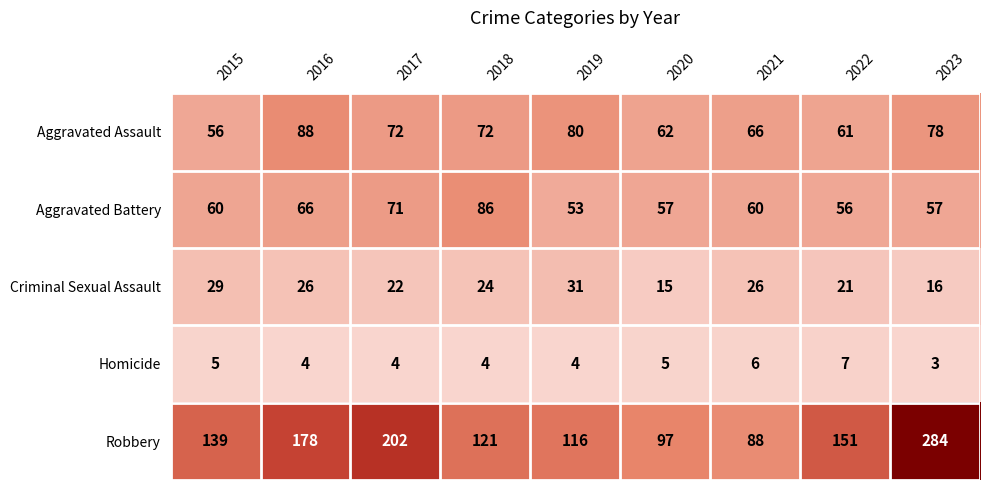

Which category has the highest value across all series?

2023